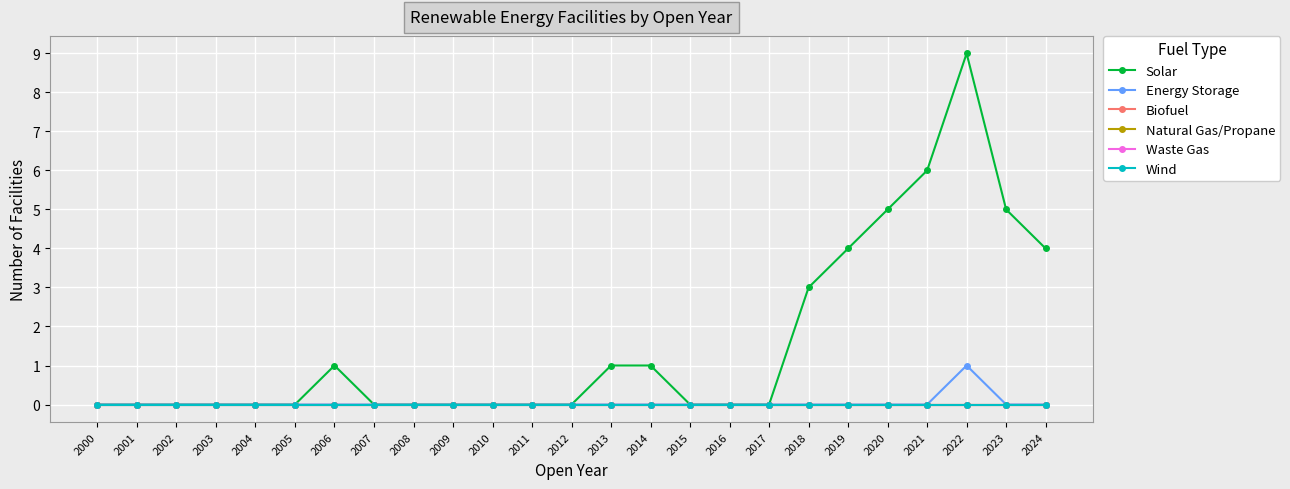

Which series has the largest total across all categories?

Solar